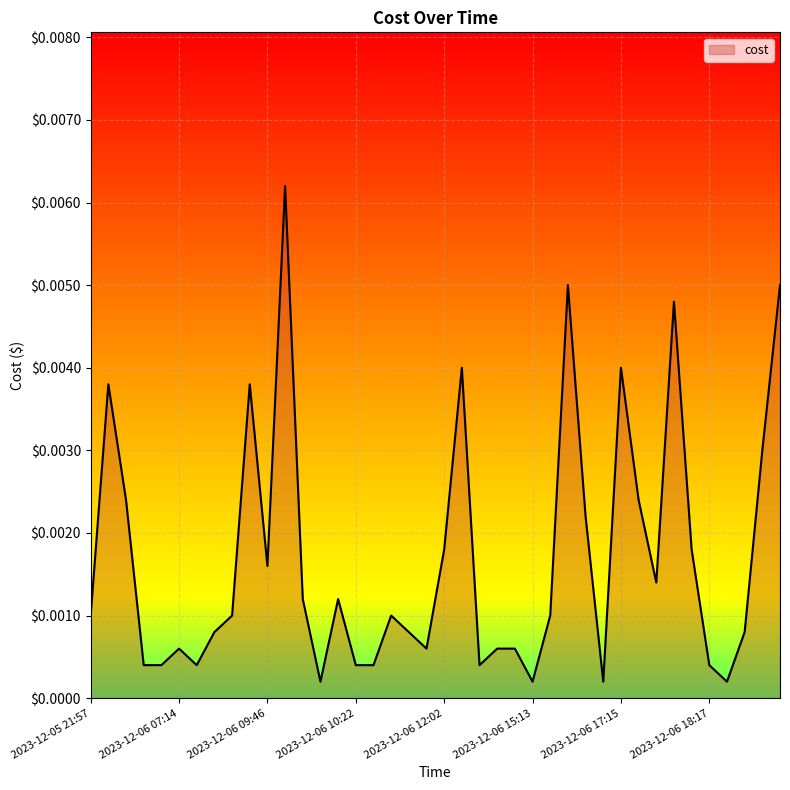

What is the sum of all values?

0.1